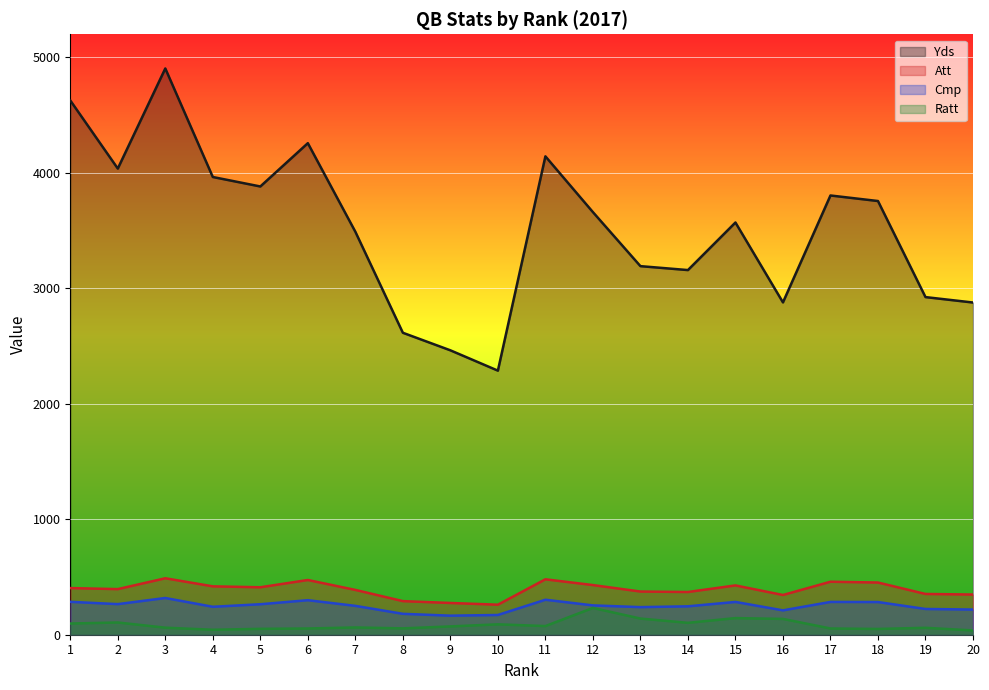

What is the difference between the Cmp values at 16 and 8?

30